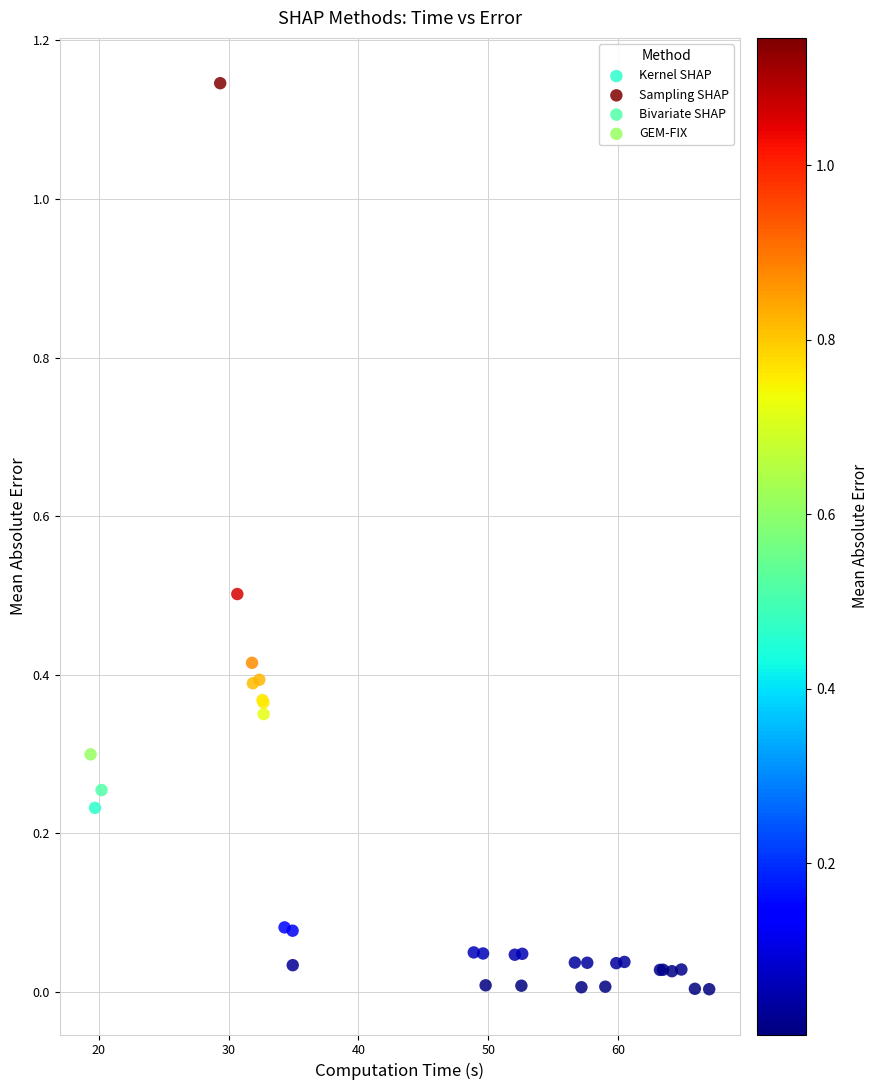

Which series reaches the maximum Y coordinate?

Sampling SHAP